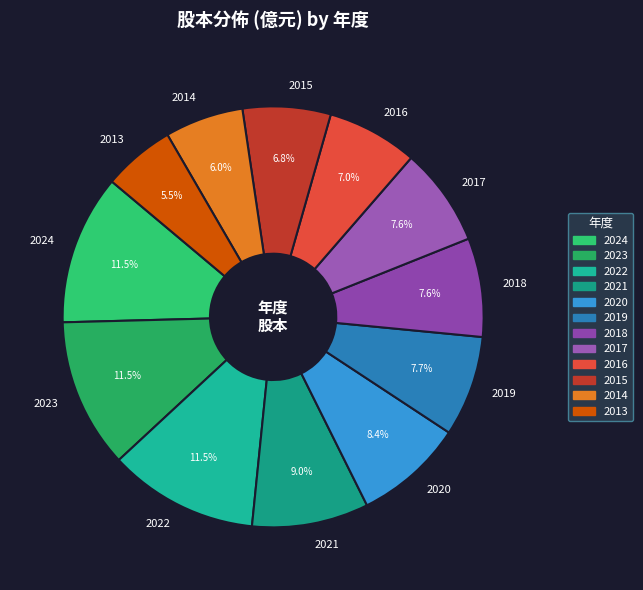

Which has a higher value, 2018 or 2021?

2021